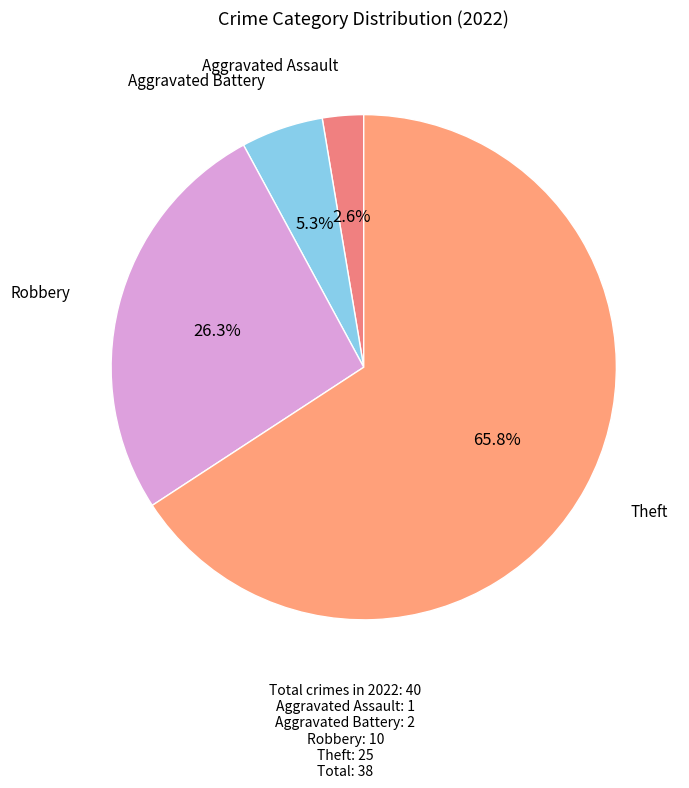

To the nearest percent, what is the average slice percentage?

25%